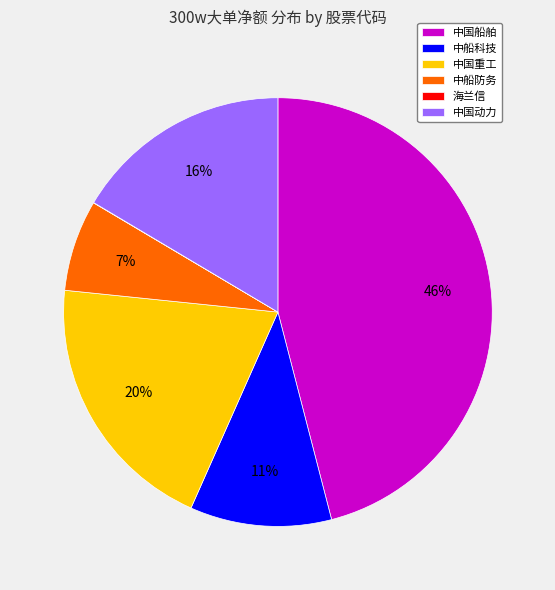

Which category has the biggest portion of the pie?

中国船舶